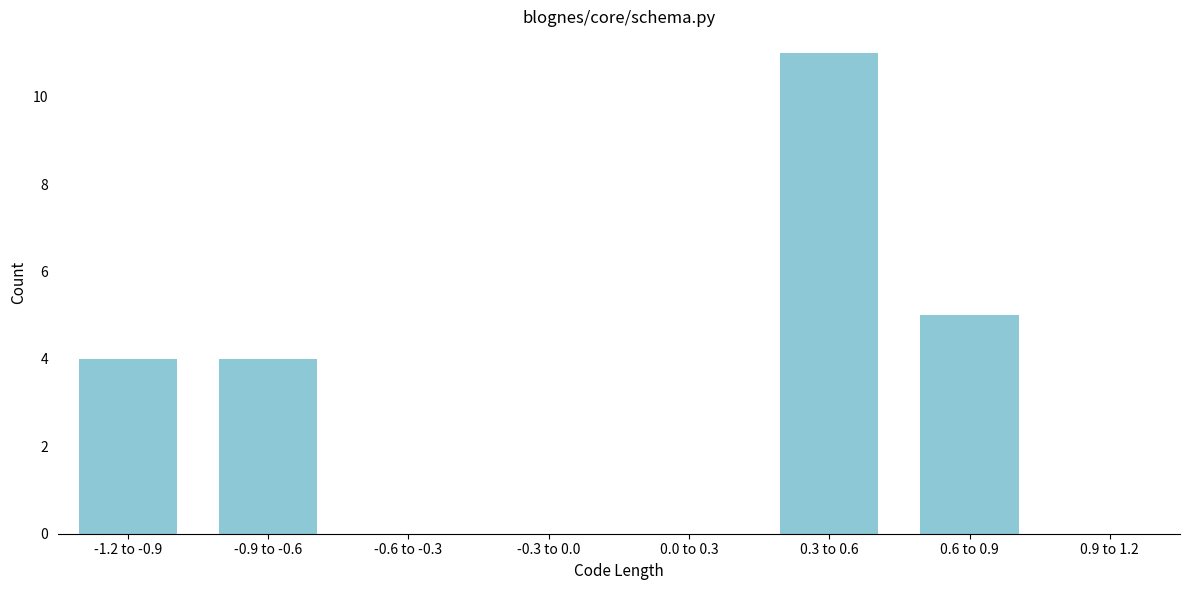

Reading left to right, transcribe all the data shown in this chart.

-1.2 to -0.9=4	-0.9 to -0.6=4	-0.6 to -0.3=0	-0.3 to 0.0=0	0.0 to 0.3=0	0.3 to 0.6=11	0.6 to 0.9=5	0.9 to 1.2=0